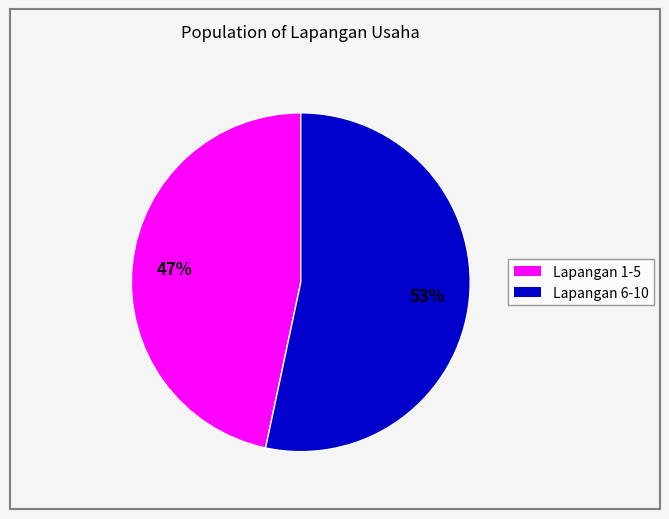

To the nearest percent, what is the average slice percentage?

50%